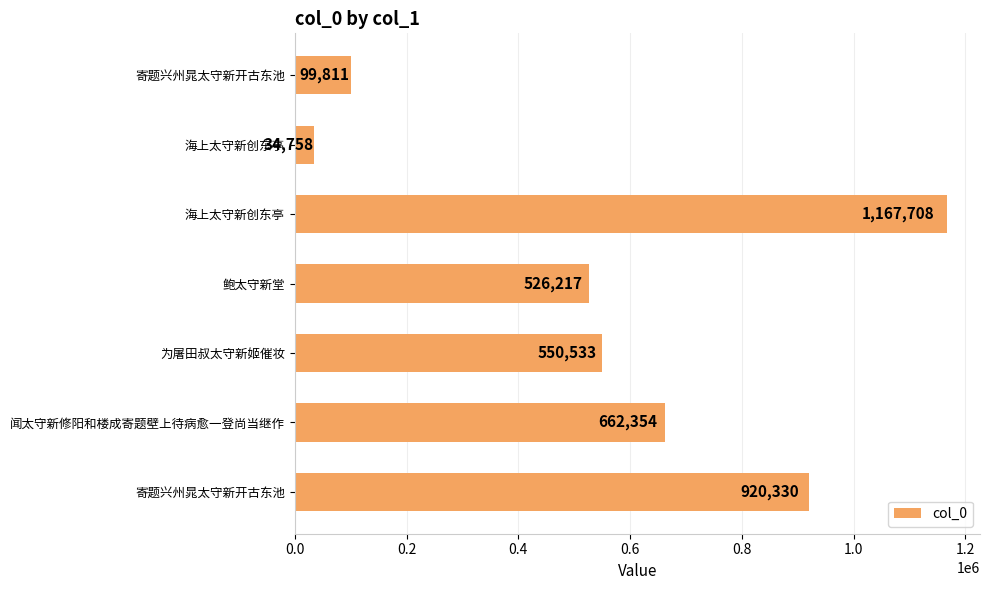

How many data points does each series have?

7